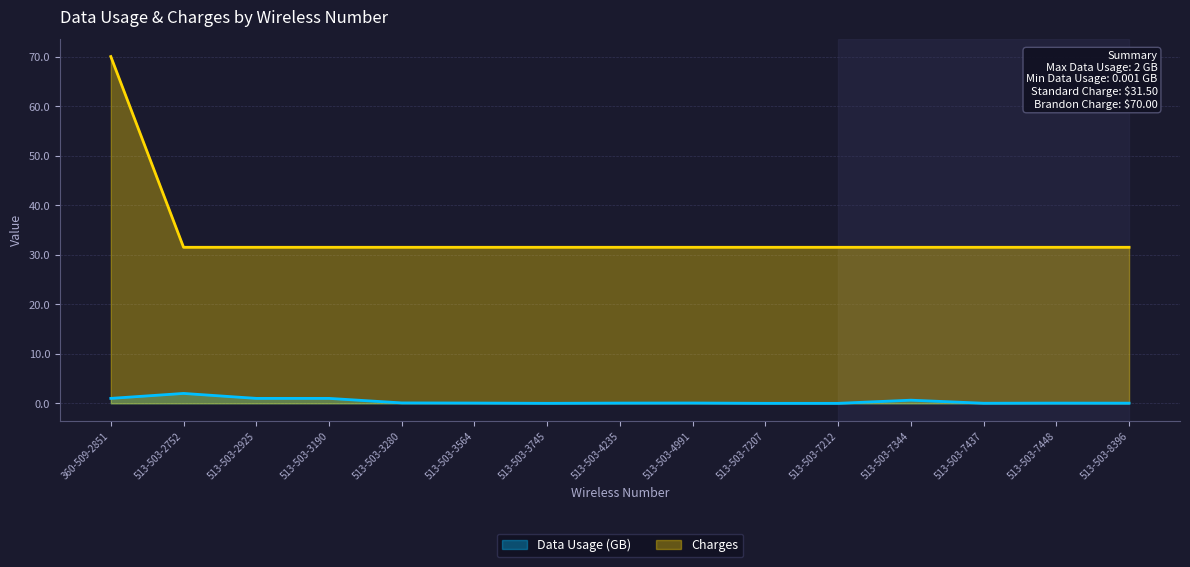

What is the value of the Charges point at the 7th from the left?

31.5